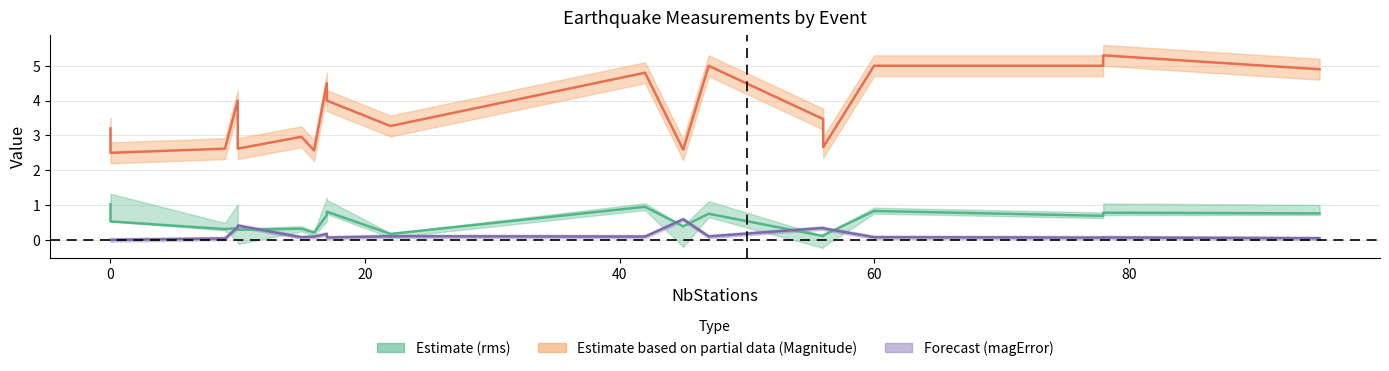

The value of magError at 0 is -0.2. True or false?

False